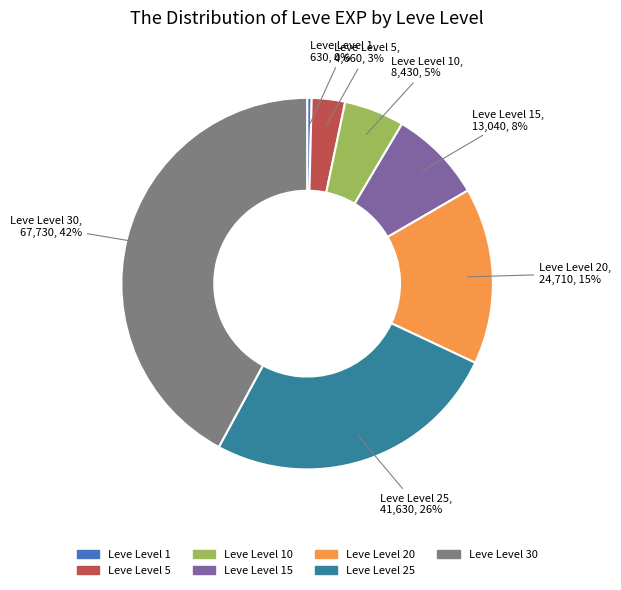

Does any single category account for the majority?

No